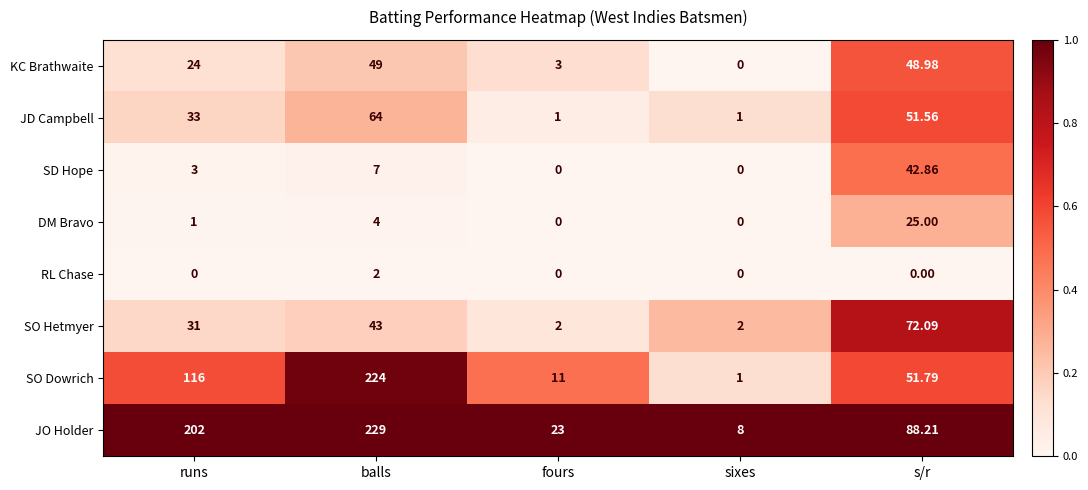

Which category has the highest value in the JD Campbell series?

balls